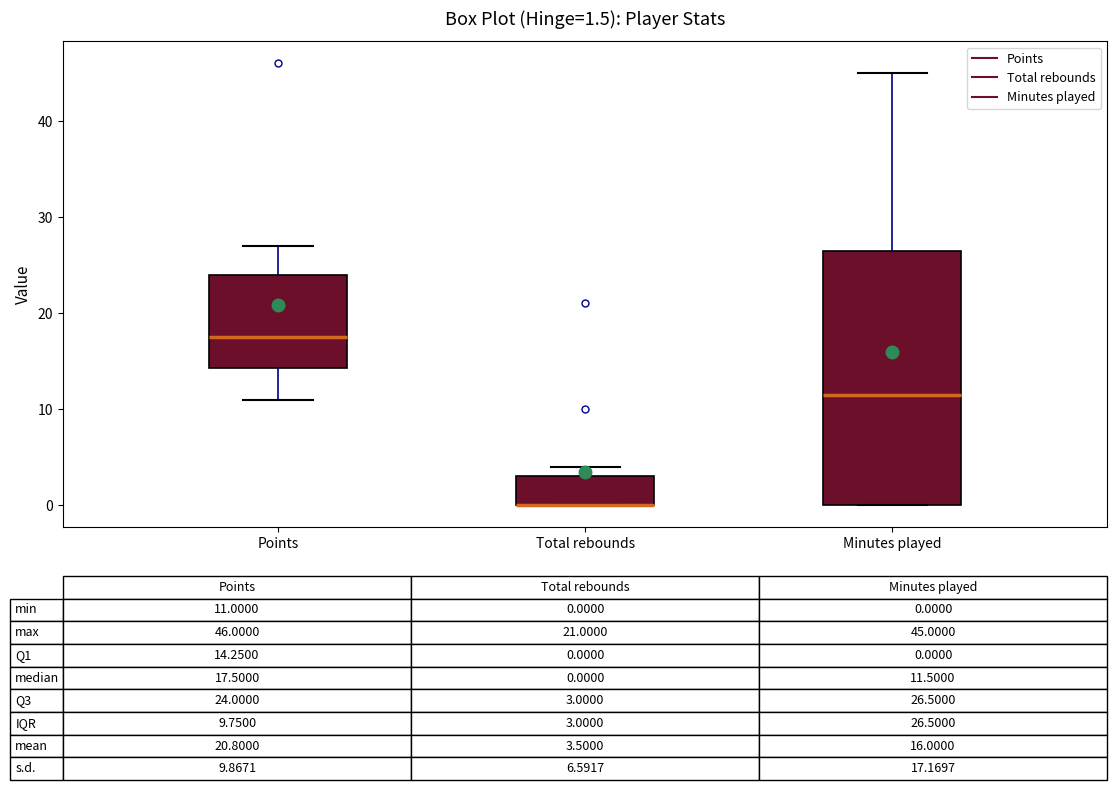

Which box is the tallest, from its lower edge to its upper edge?

Minutes played